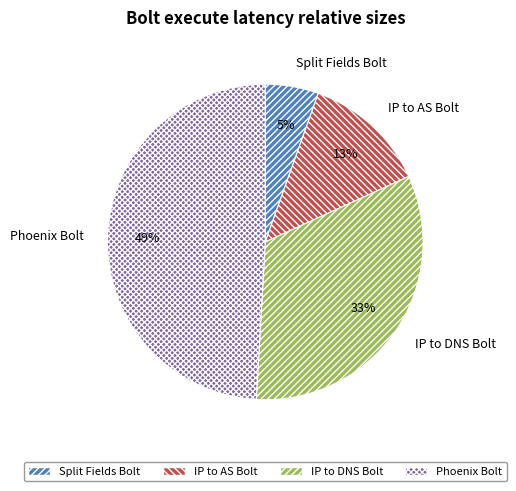

To the nearest percent, what is the difference between the IP to DNS Bolt and IP to AS Bolt slice percentages?

20%